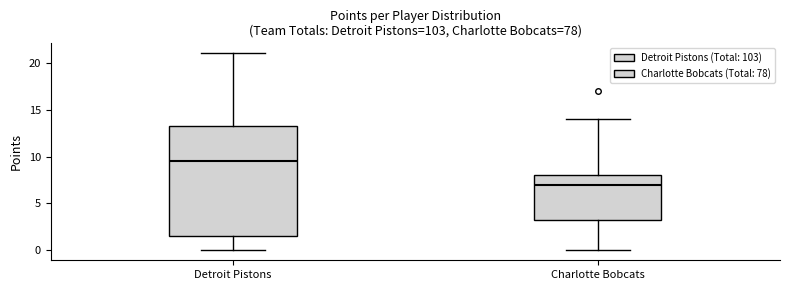

Where does the median line of the box for Charlotte Bobcats sit on the y-axis? The values are not printed on the chart, so give them approximately, as read against the axis.

7.0